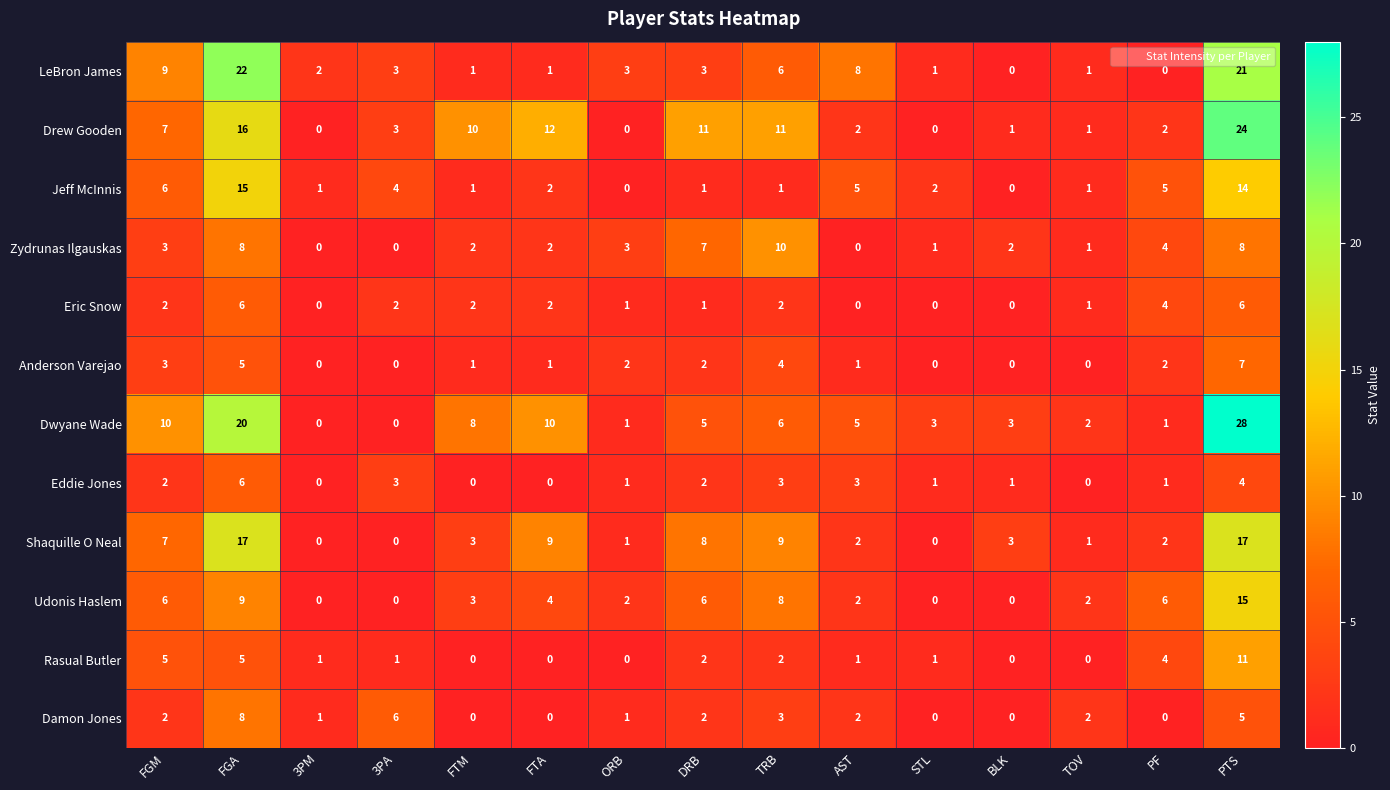

What is the sum of all Rasual Butler values?

33